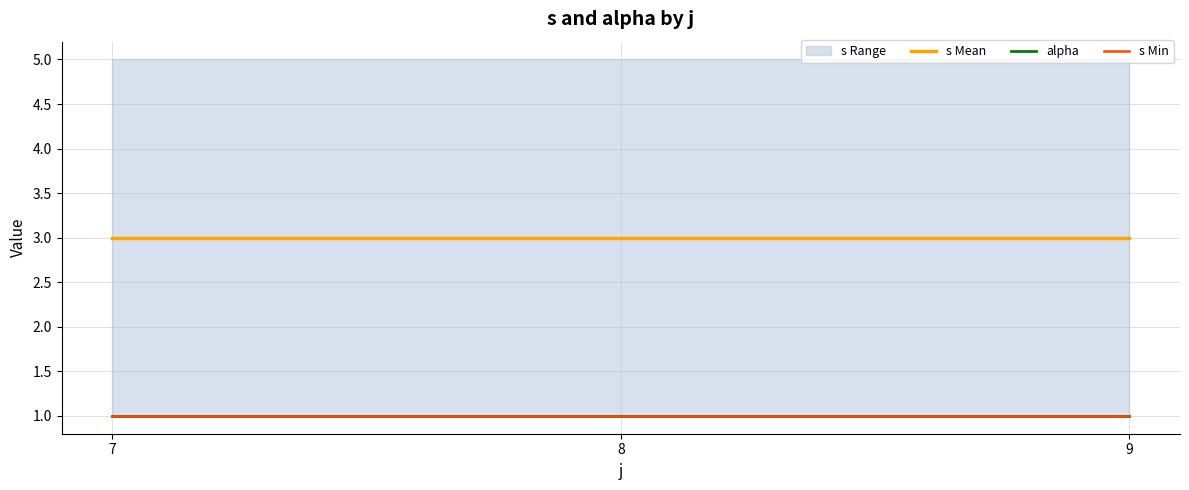

Which series has the largest range (max minus min)?

s Mean